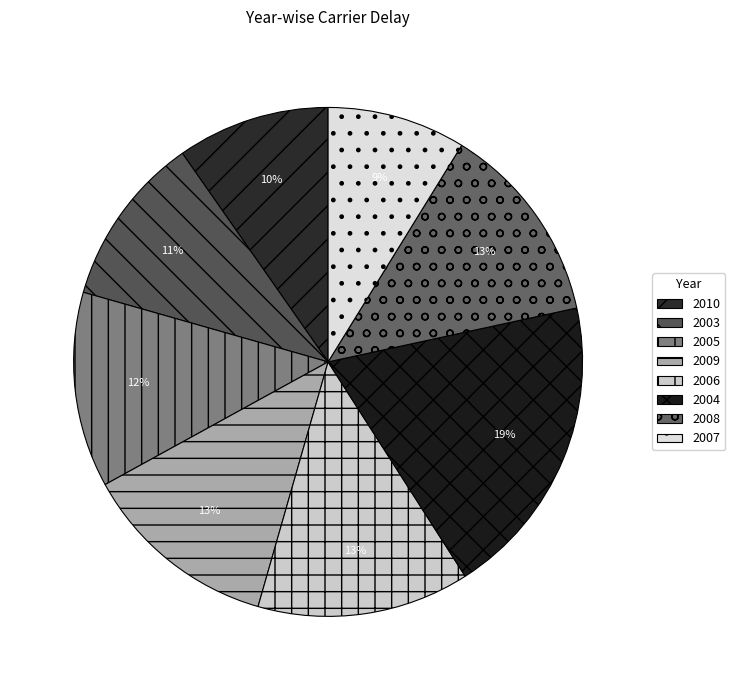

Count the number of slices in the pie.

8